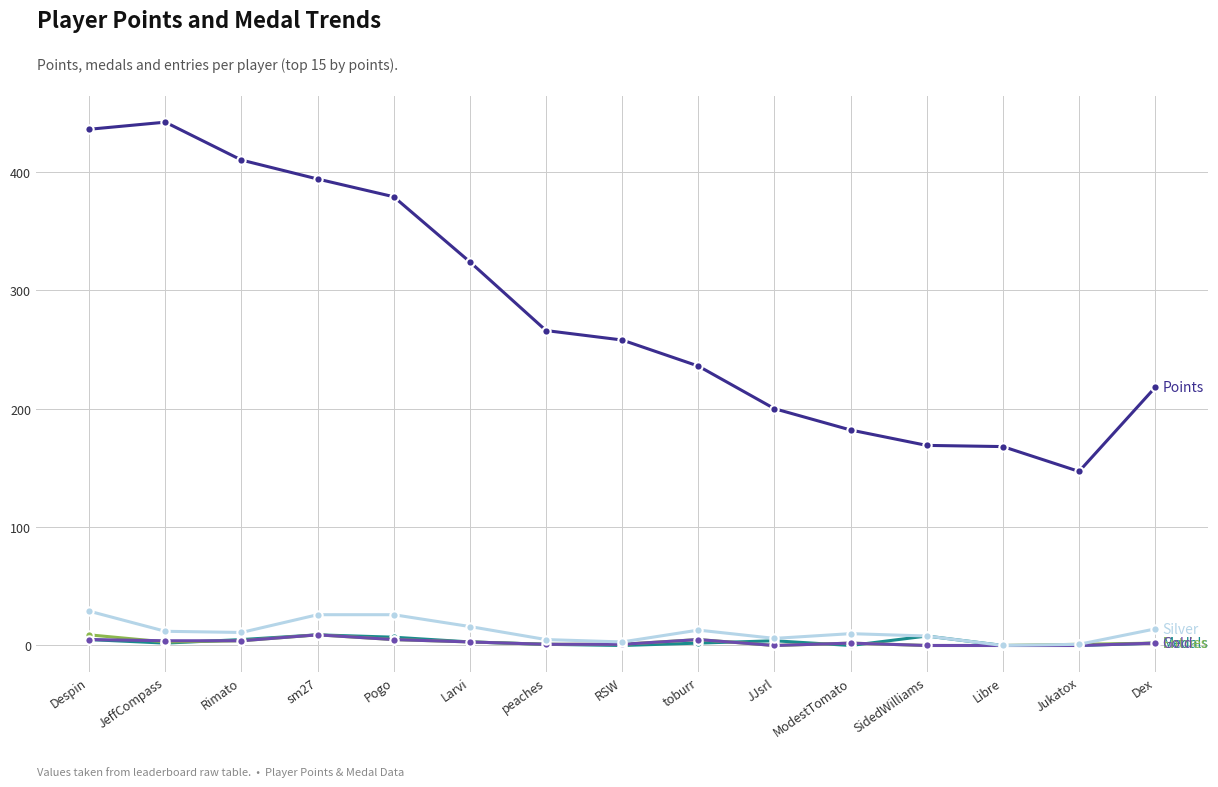

What is the greatest value displayed?

442